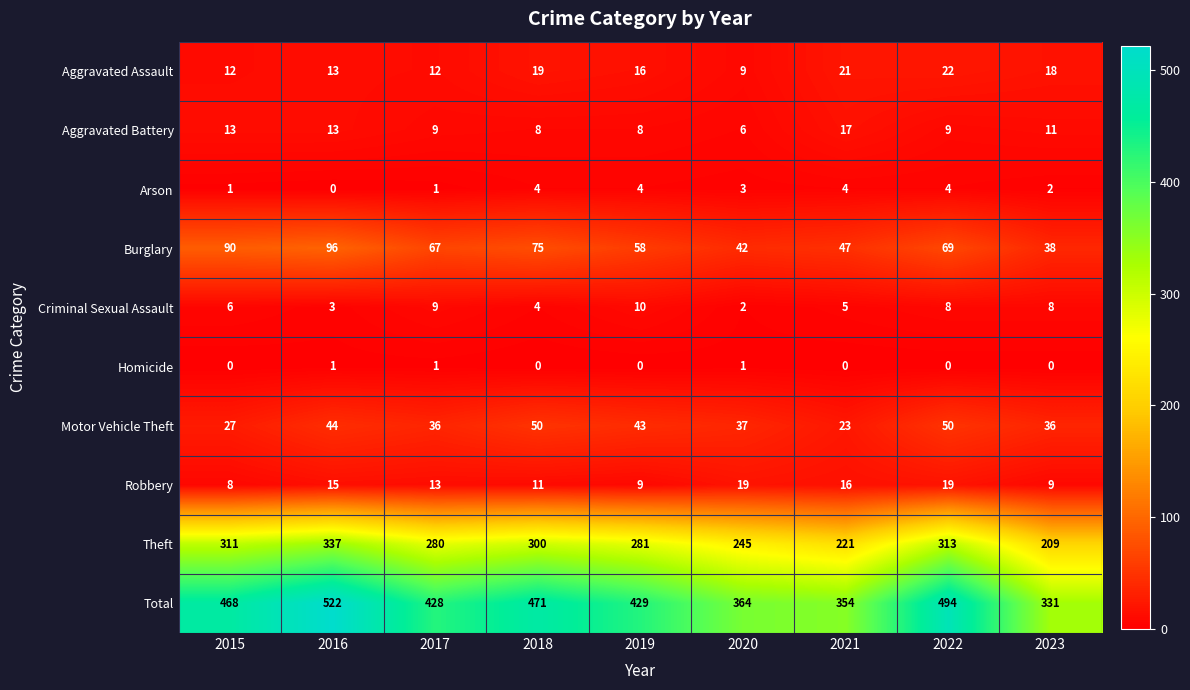

How many categories are shown in the chart?

9